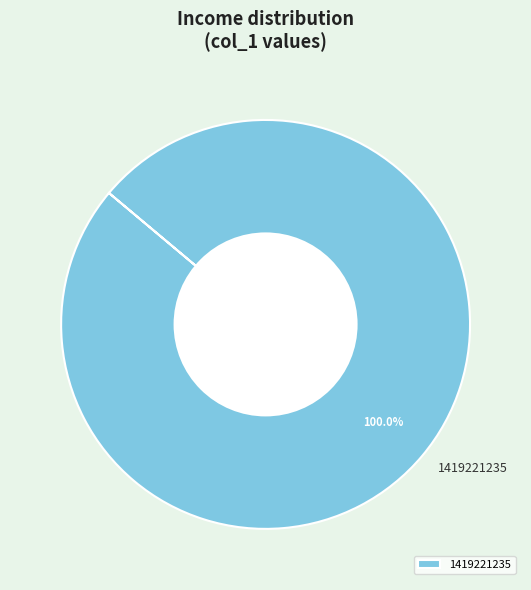

Rank the categories by value from highest to lowest.

1419221235